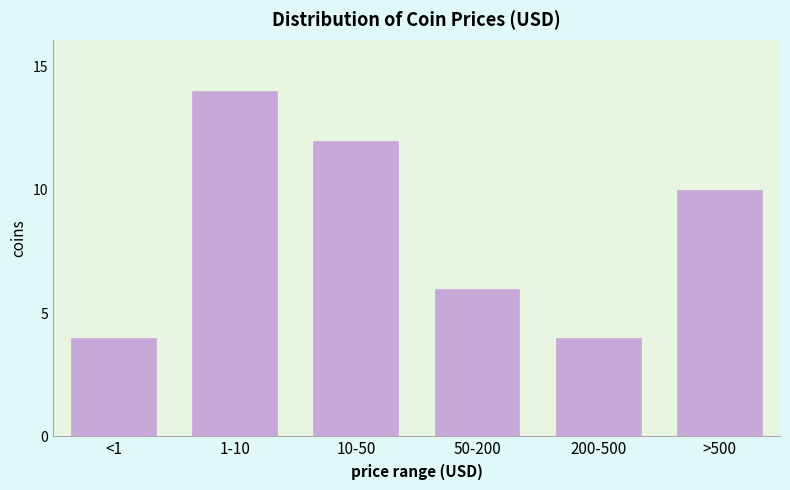

Reading right to left, what are all the values shown in this chart?

>500=10	200-500=4	50-200=6	10-50=12	1-10=14	<1=4